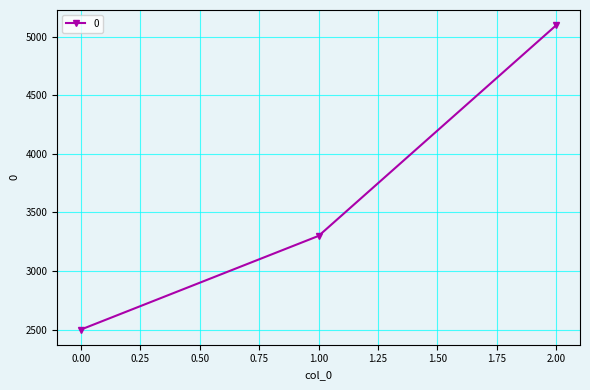

Reading right to left, transcribe all the data shown in this chart.

5100	3300	2500